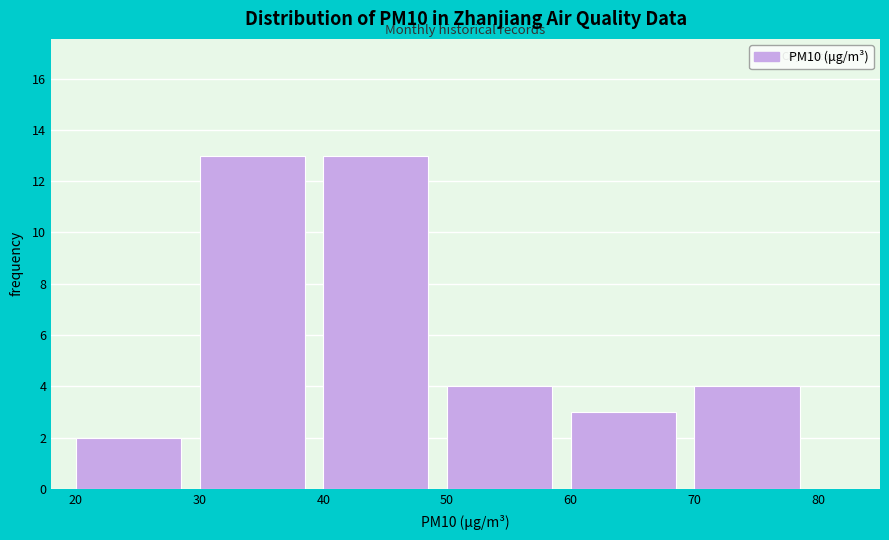

Reading left to right, transcribe this chart: for each bar, give the range it covers on the x-axis and its height. The values are not printed on the chart, so give them approximately, as read against the axis.

20 to 30: 2
30 to 40: 13
40 to 50: 13
50 to 60: 4
60 to 70: 3
70 to 80: 4